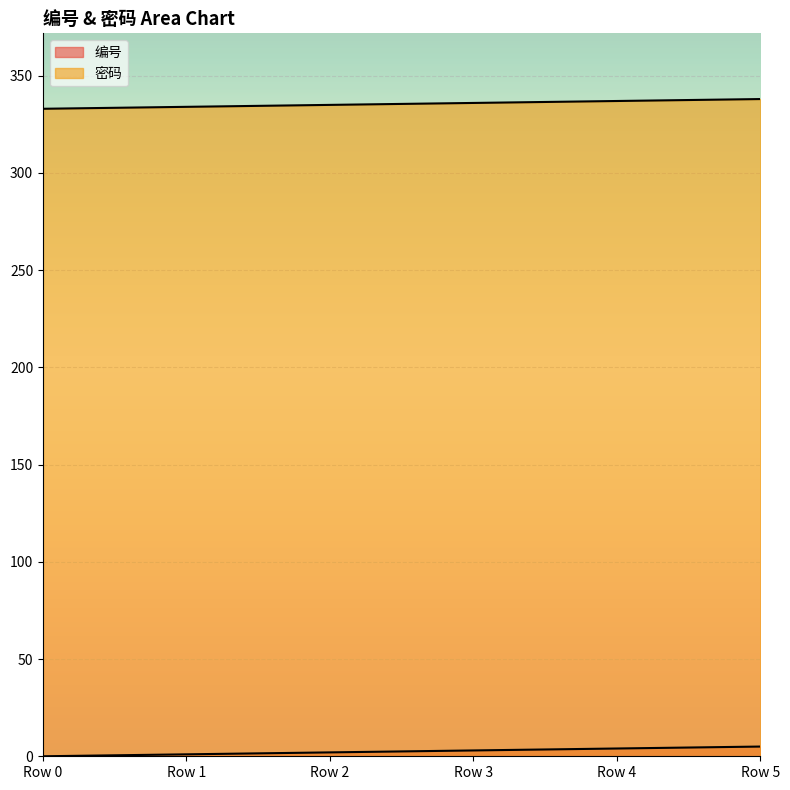

How many values in the 密码 series exceed 336?

2